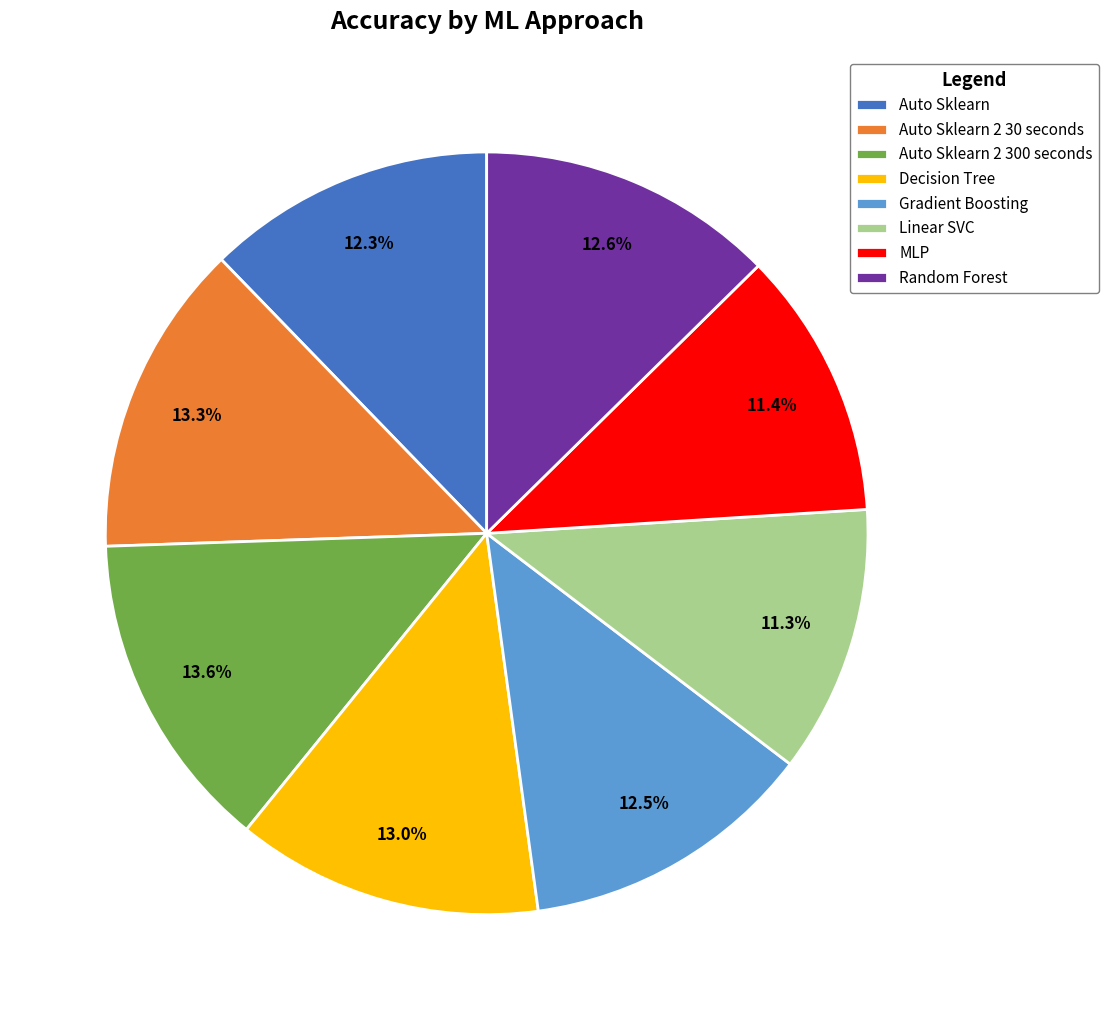

How much of the chart is everything except Auto Sklearn 2 30 seconds?

86.7%